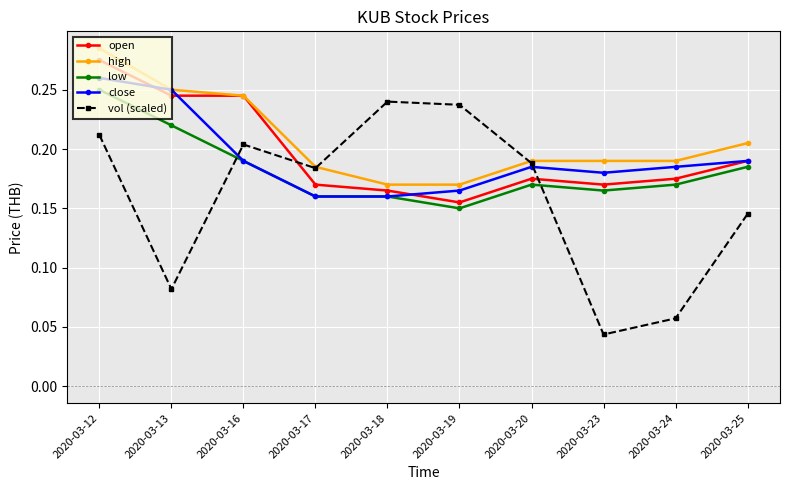

Is it true that vol (scaled) equals 0.2 at 2020-03-25?

False